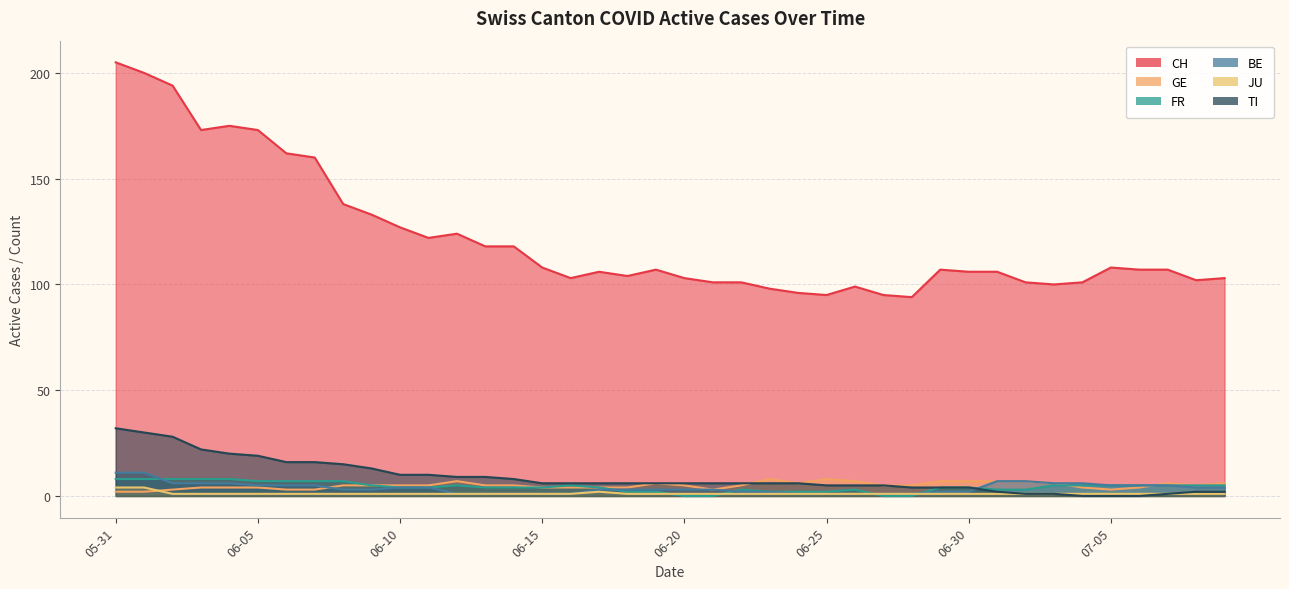

Which series has the largest total across all categories?

CH